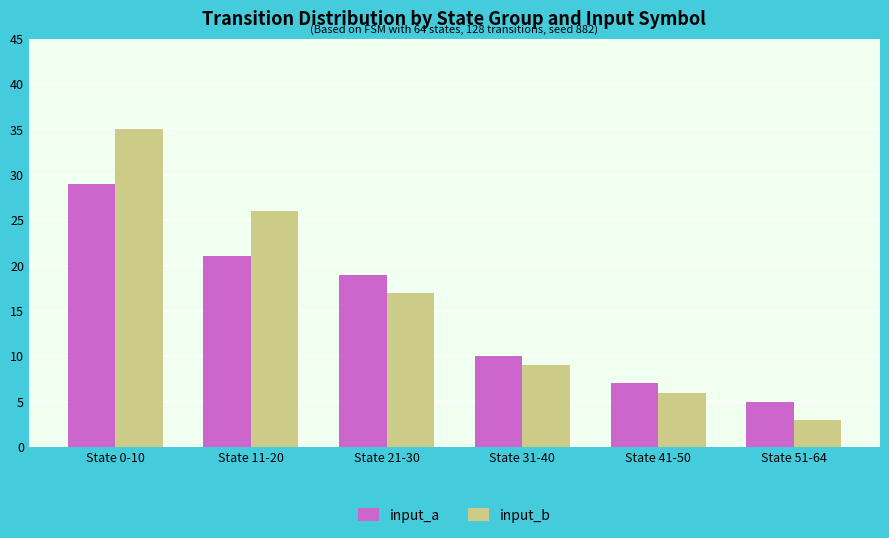

Which series has the largest range (max minus min)?

input_b